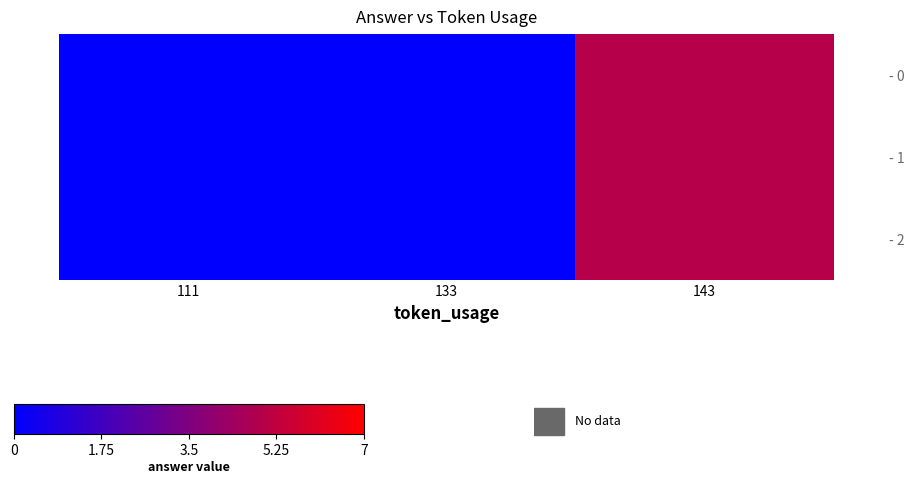

Count the number of data series in this chart.

3